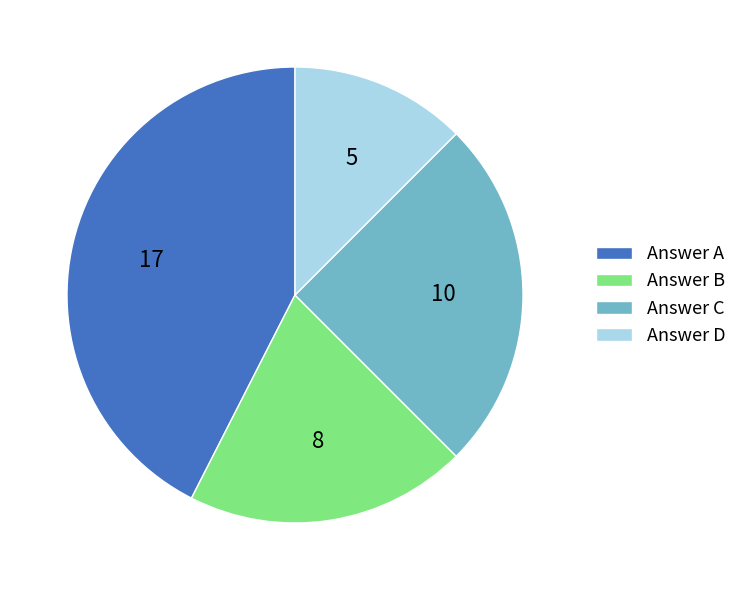

Combined, do Answer A and Answer C account for over 50%?

Yes